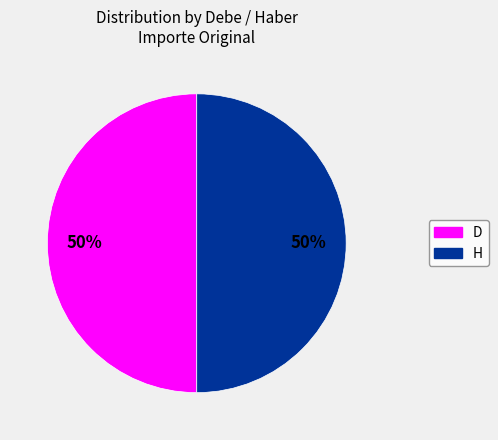

What is the ratio of the value at D to the value at H?

1.0